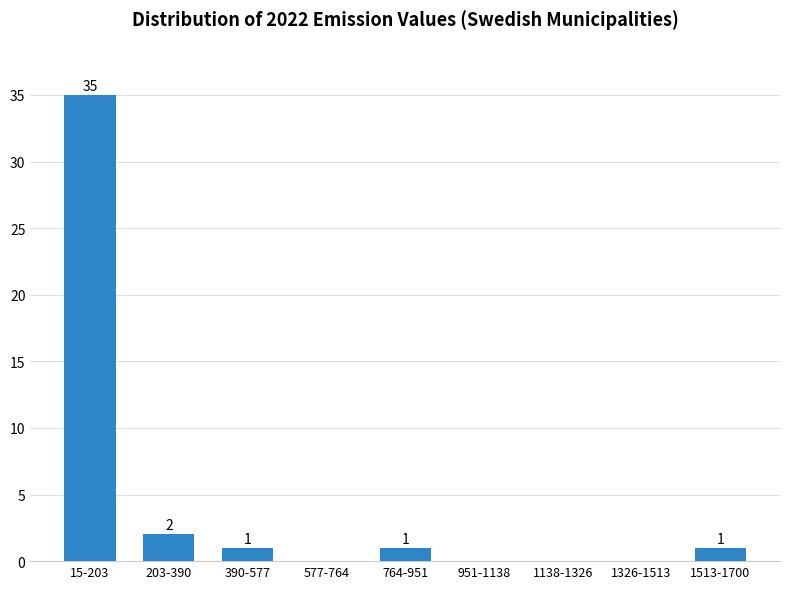

Reading left to right, extract all data points from this chart.

15-203=35	203-390=2	390-577=1	577-764=0	764-951=1	951-1138=0	1138-1326=0	1326-1513=0	1513-1700=1